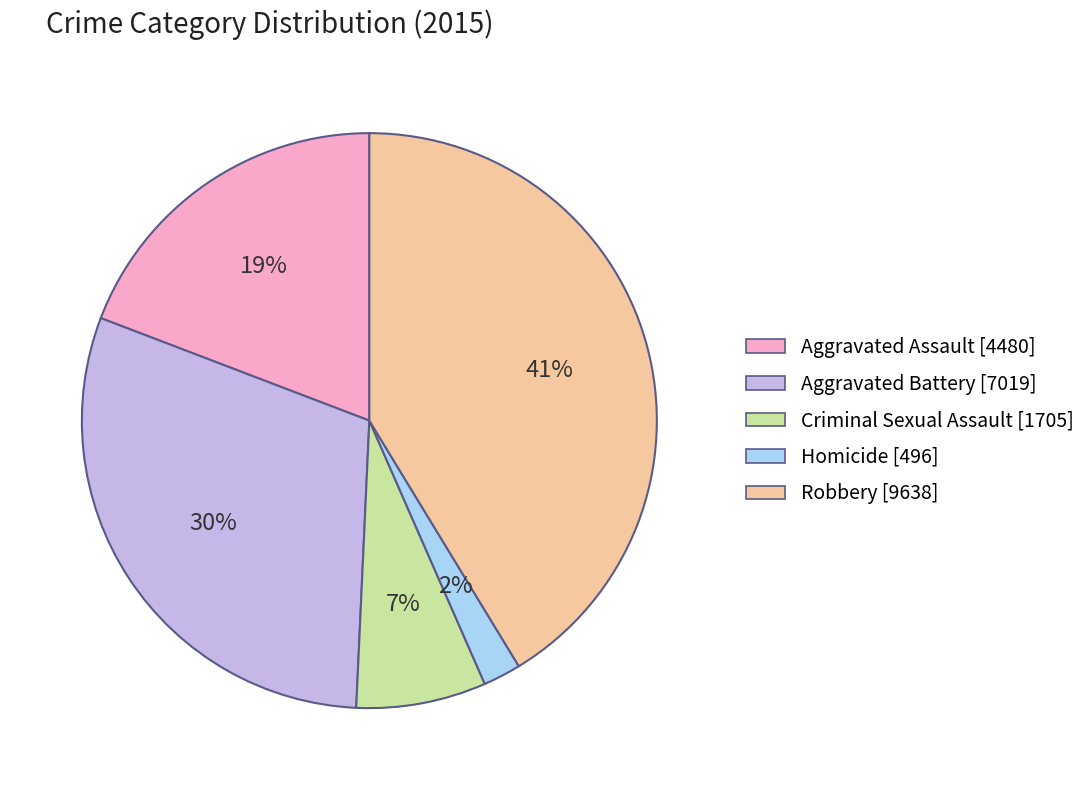

Is it true that Aggravated Assault is 19% of the pie?

True